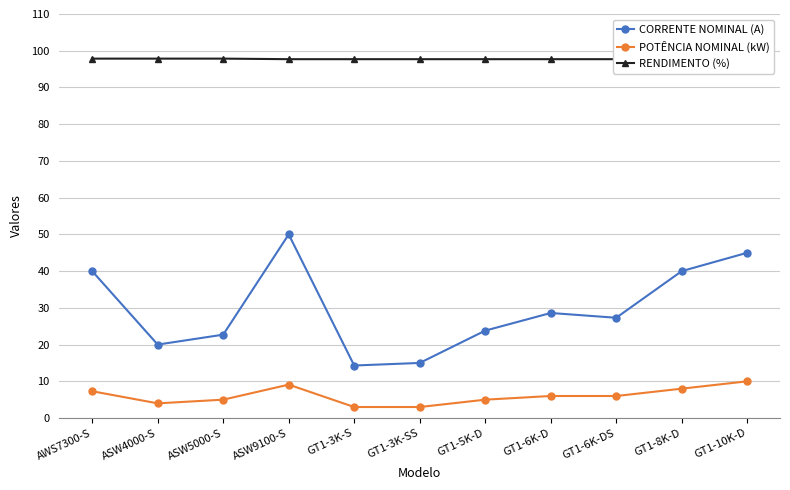

How many categories are shown in the chart?

11